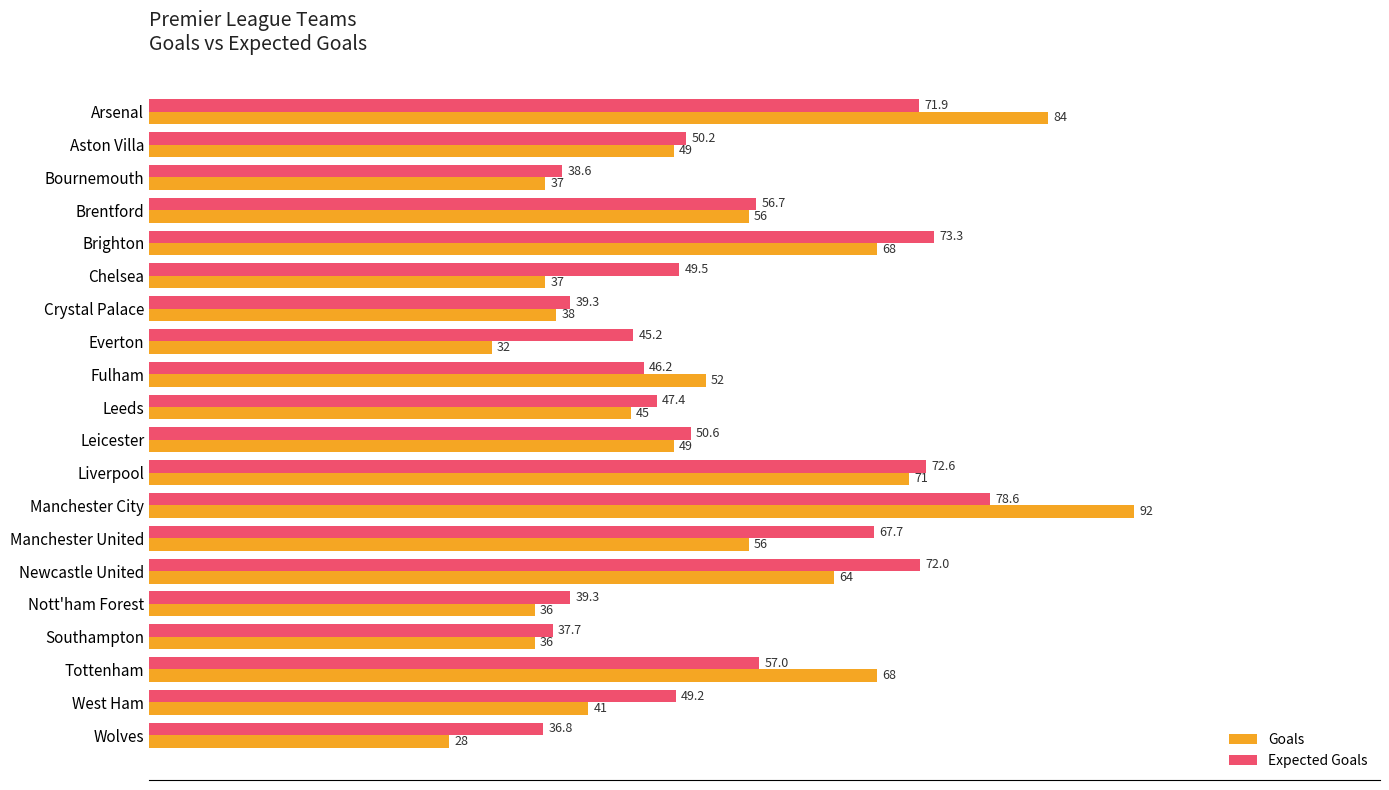

True or false: Expected Goals has a value of 64.8 at Fulham.

False